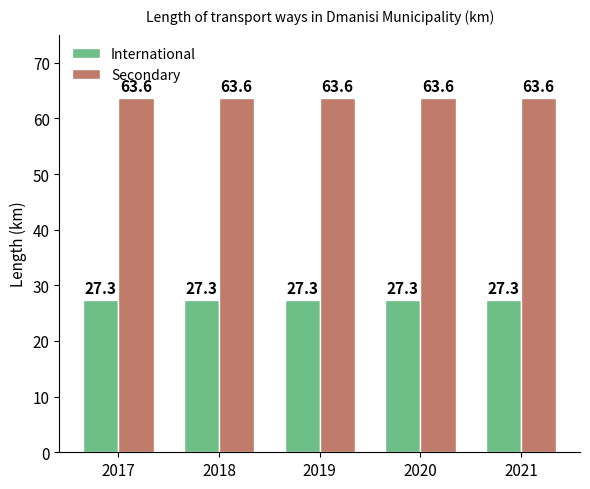

What is the total value across all series at 2018?

90.9